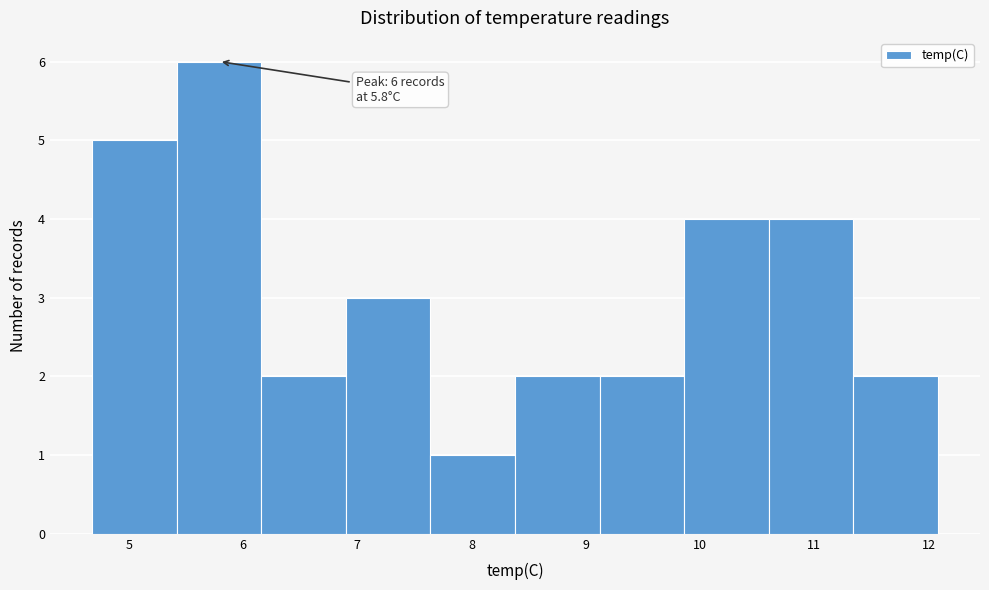

Which range on the x-axis has the tallest bar?

5.42 to 6.16